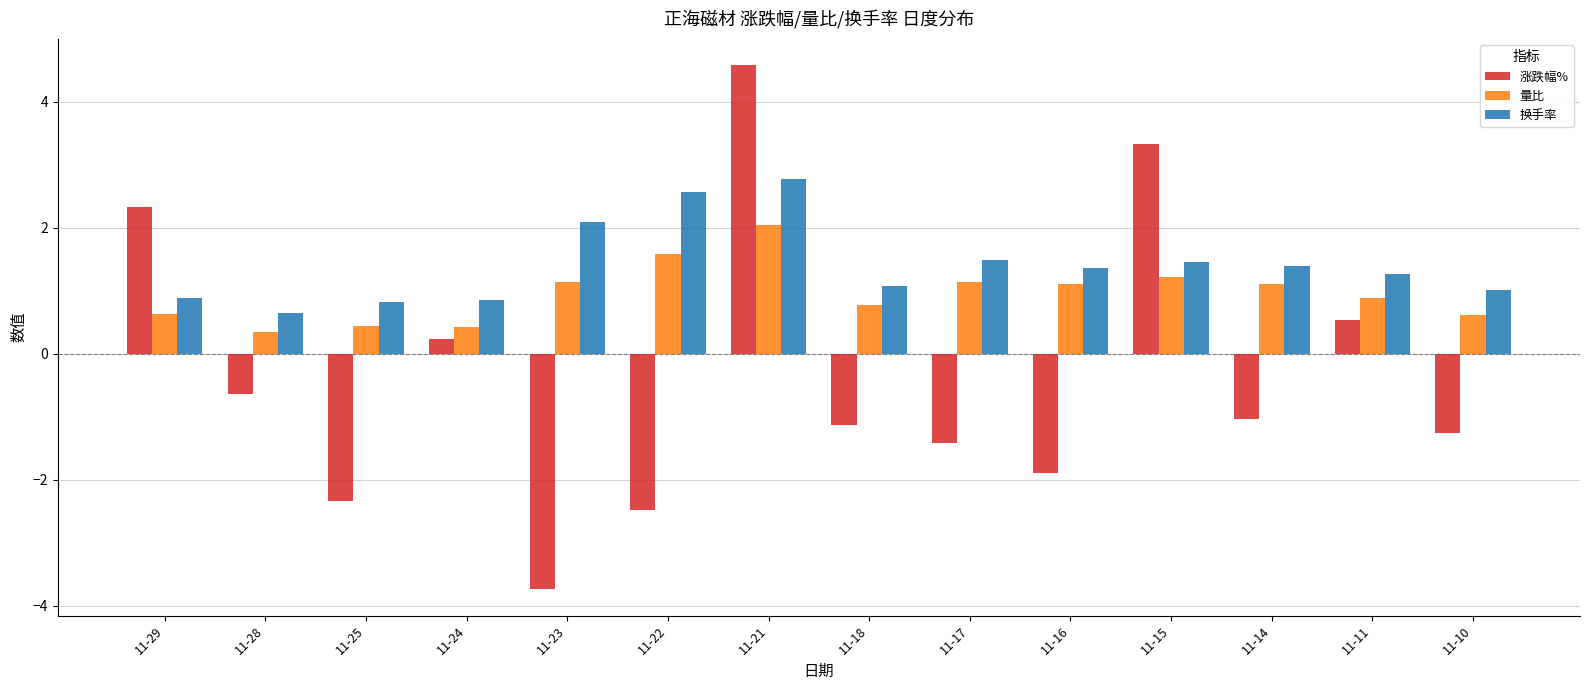

Rank the series by their maximum value, from highest to lowest.

涨跌幅%, 换手率, 量比